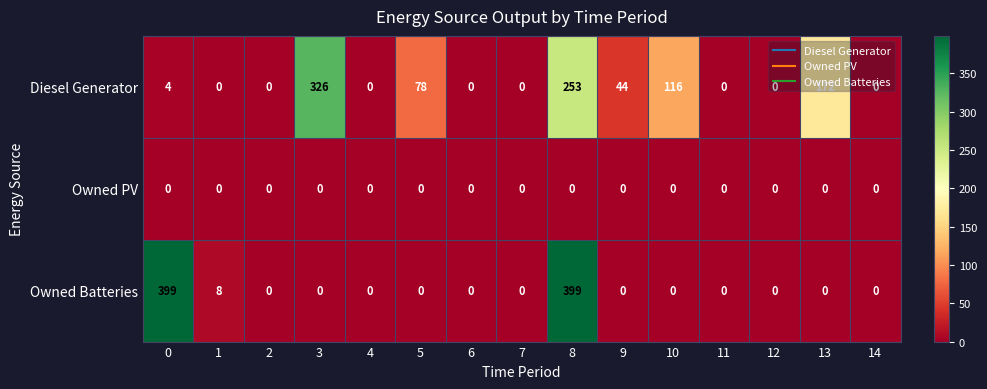

List the series in order of their peak value, highest first.

Owned Batteries, Diesel Generator, Owned PV